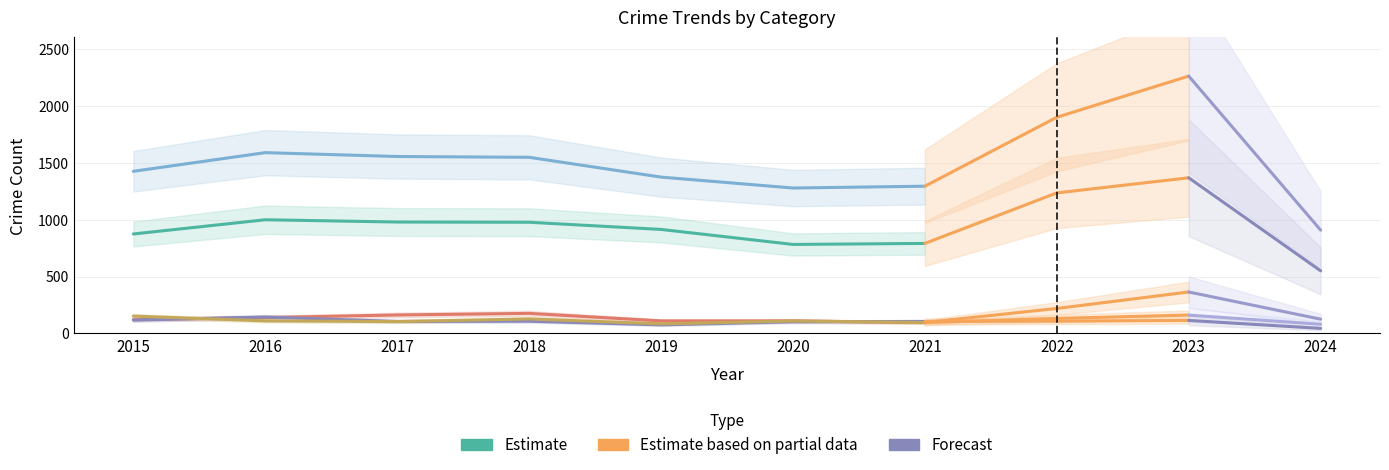

What is the difference between the Burglary values at 2021 and 2016?

44